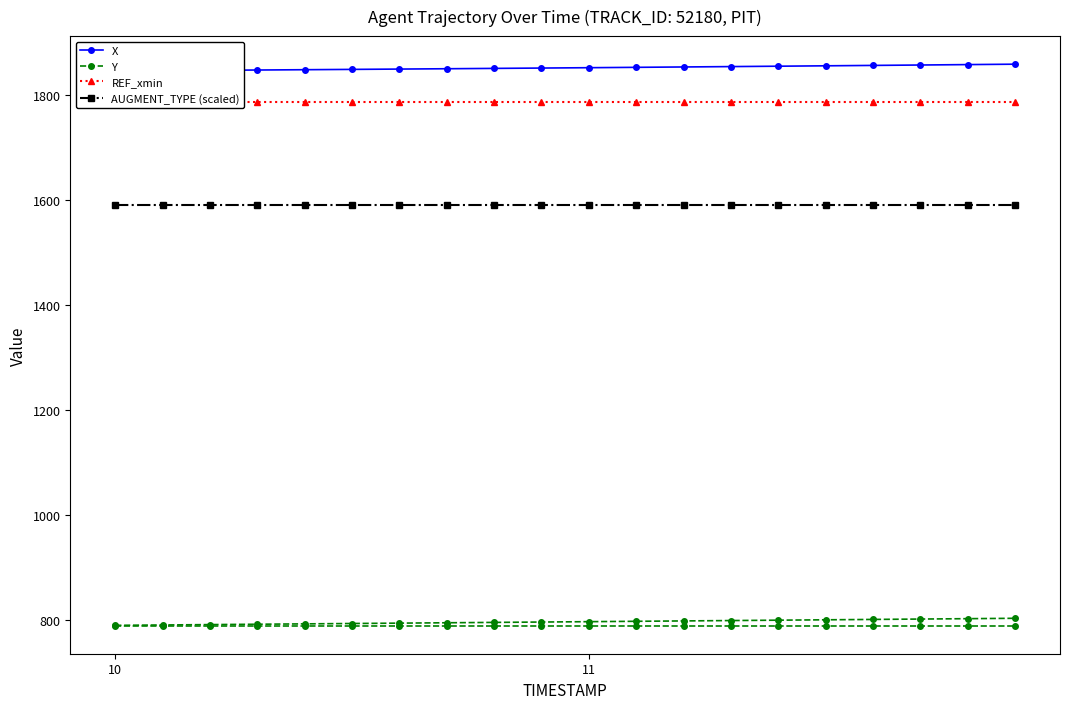

What is the value of the X point at the 2nd from the left?

1845.7